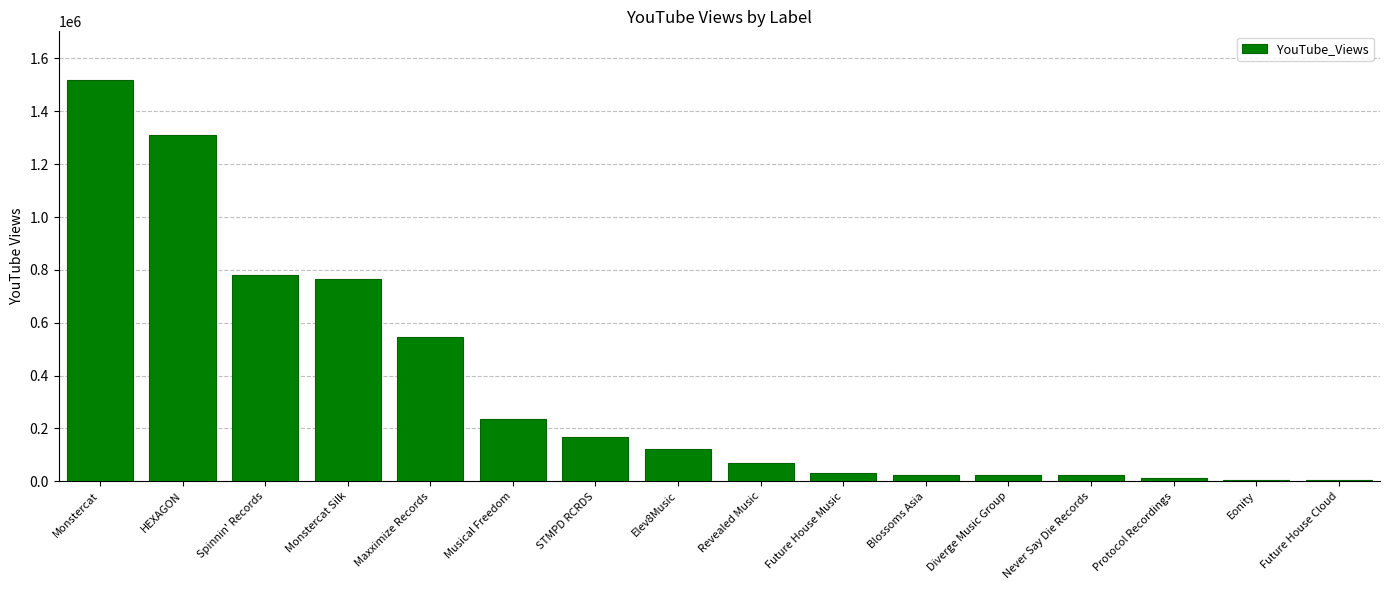

Is it true that the value at Monstercat is 378027?

False